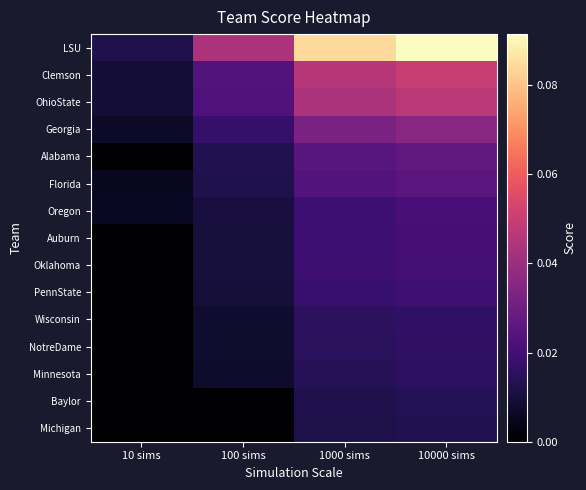

List the series in order of their peak value, highest first.

LSU, Clemson, OhioState, Georgia, Alabama, Florida, Oregon, Auburn, Oklahoma, PennState, Wisconsin, NotreDame, Minnesota, Baylor, Michigan